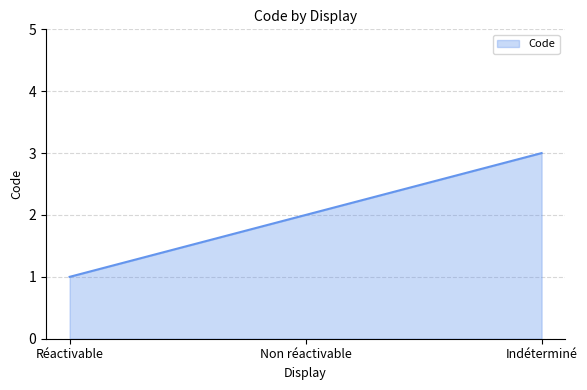

True or false: the data shows 4 at Indéterminé.

False